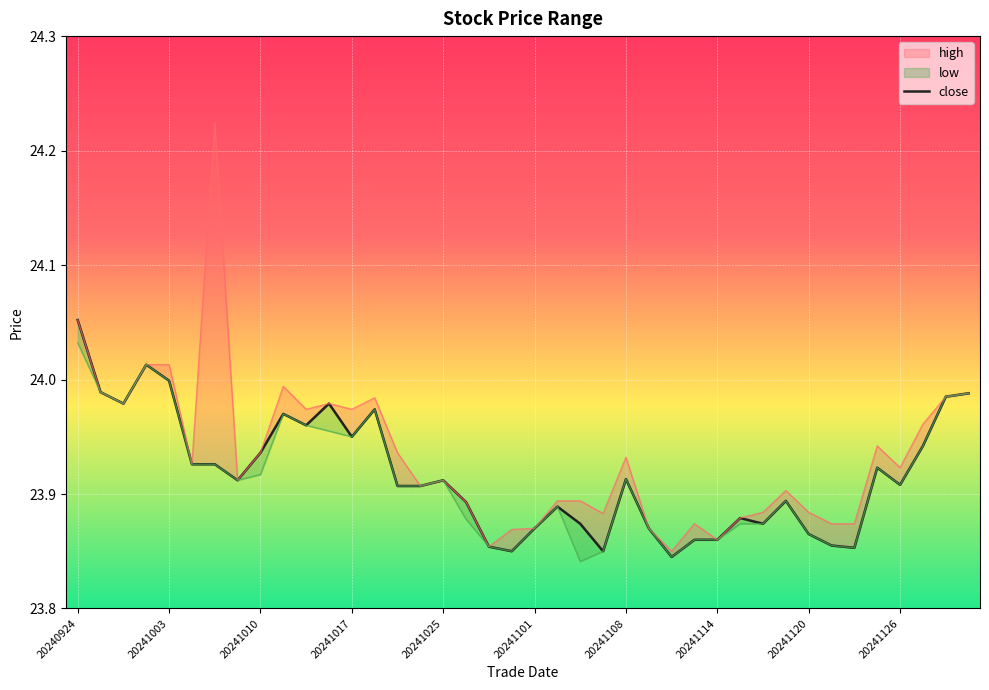

How many lines are shown in the chart?

3